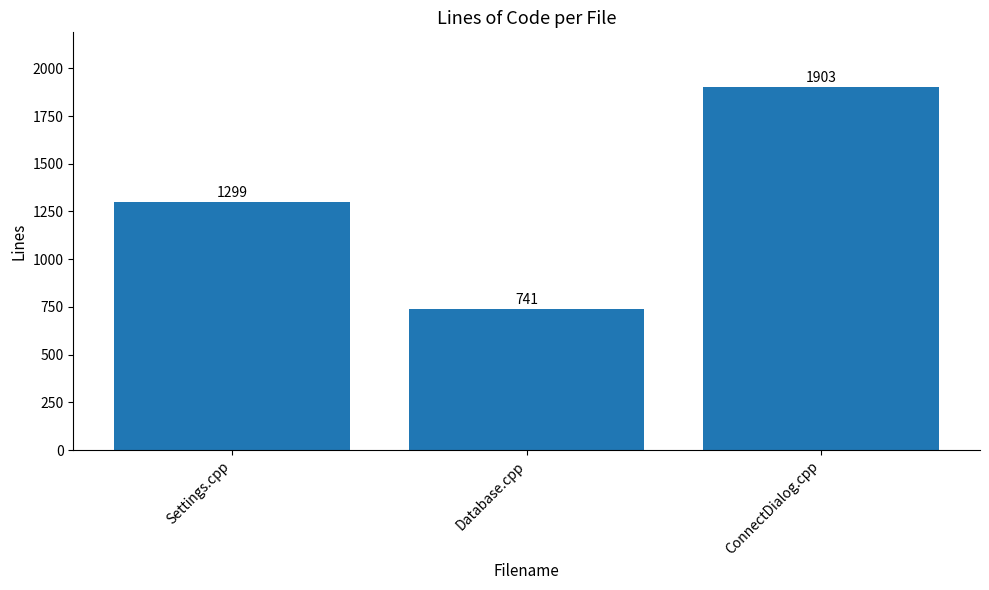

Which label corresponds to the largest value in the chart?

ConnectDialog.cpp